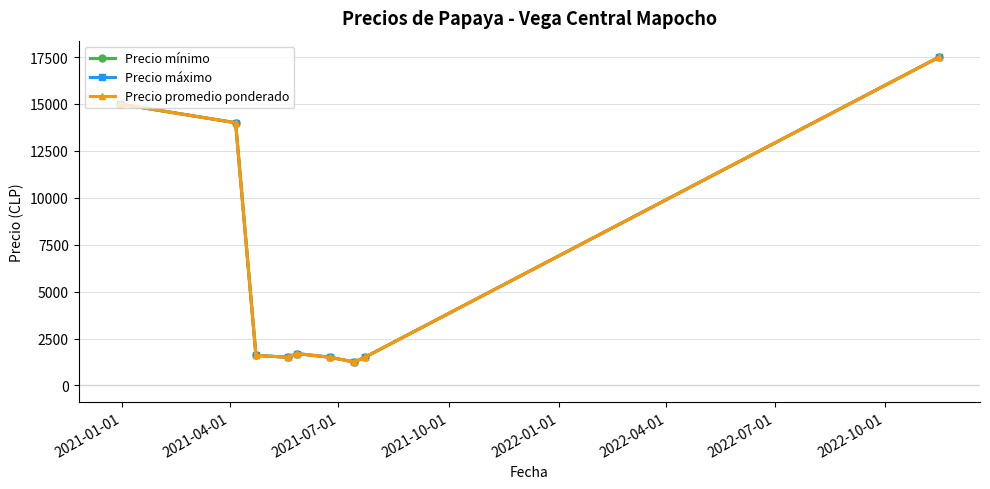

Which series has the largest range (max minus min)?

Precio mínimo